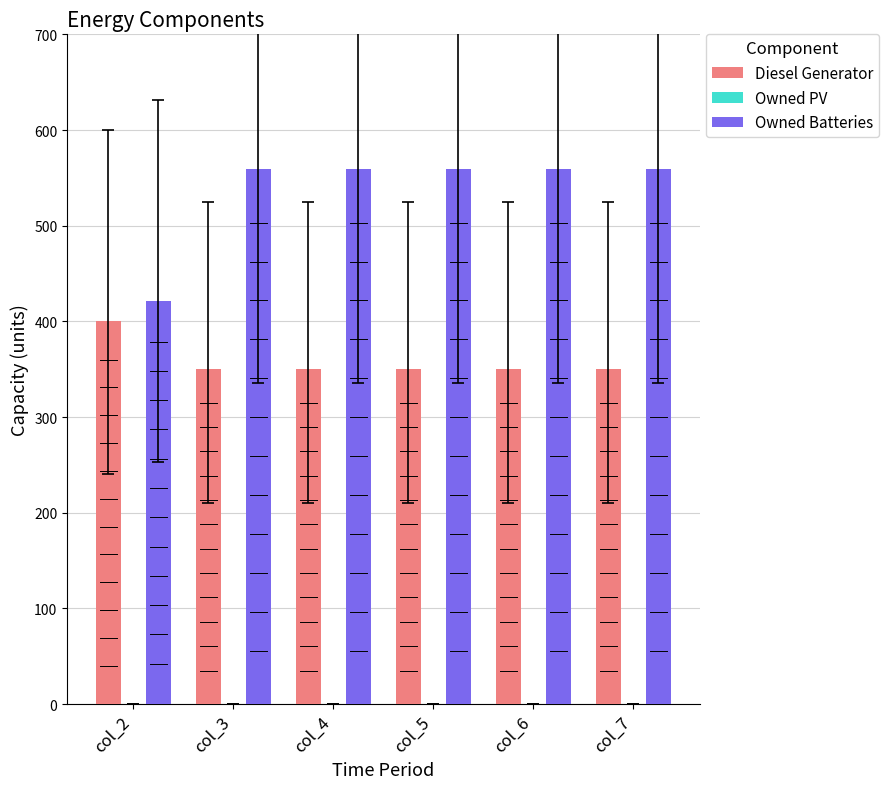

Reading left to right, extract all data points from this chart.

Diesel Generator: col_2=400	col_3=350	col_4=350	col_5=350	col_6=350	col_7=350
Owned Batteries: col_2=421	col_3=559	col_4=559	col_5=559	col_6=559	col_7=559